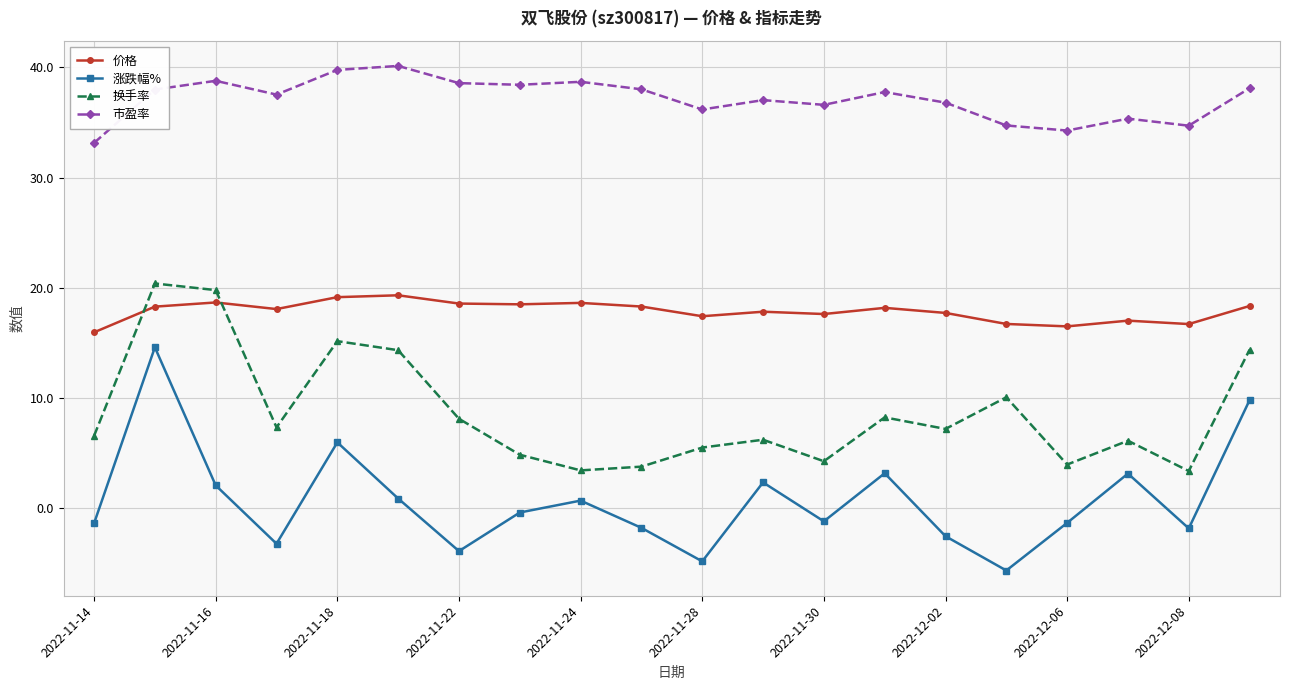

Which series has the largest total across all categories?

市盈率